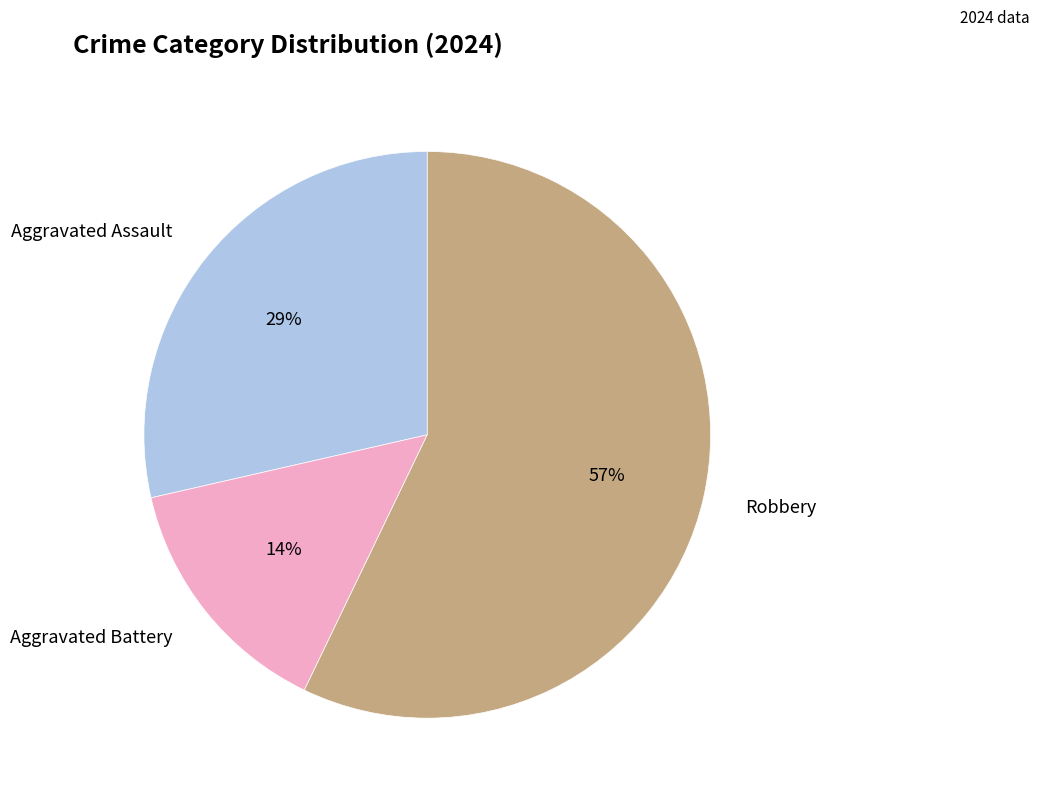

To the nearest percent, what is the average slice percentage?

33%